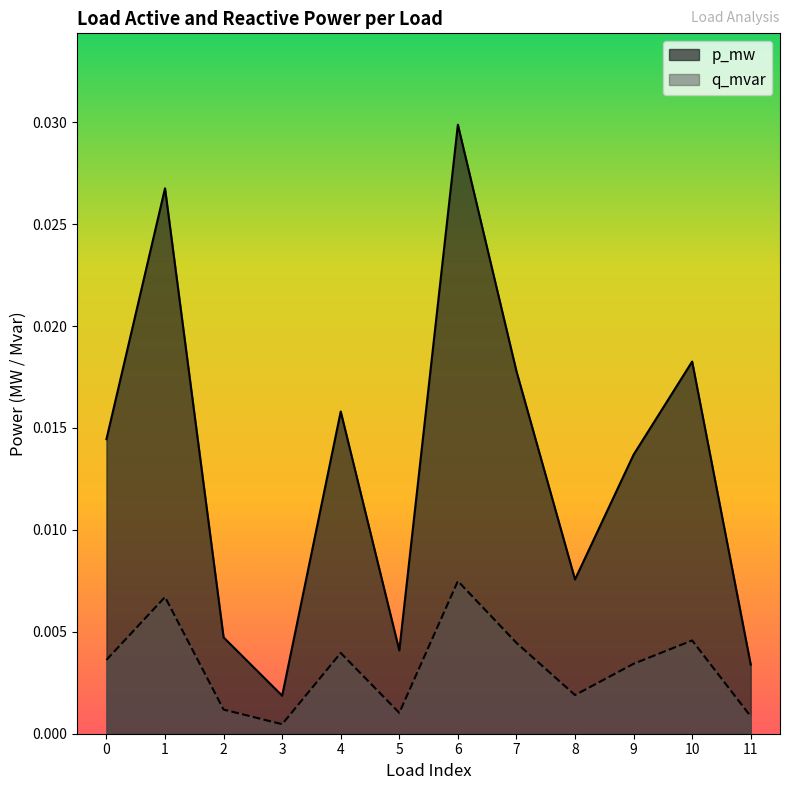

Does the chart have visible grid lines?

No